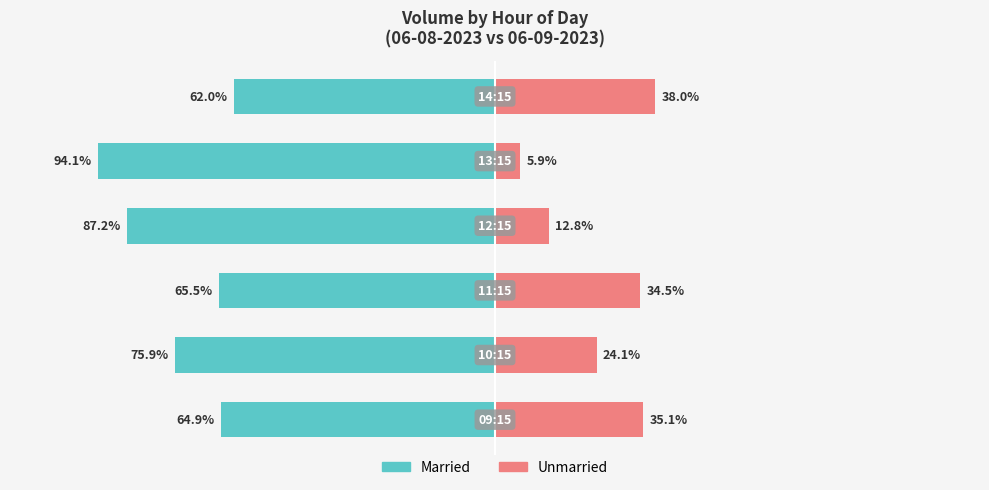

The value of Married at −150 is -23.5. True or false?

False